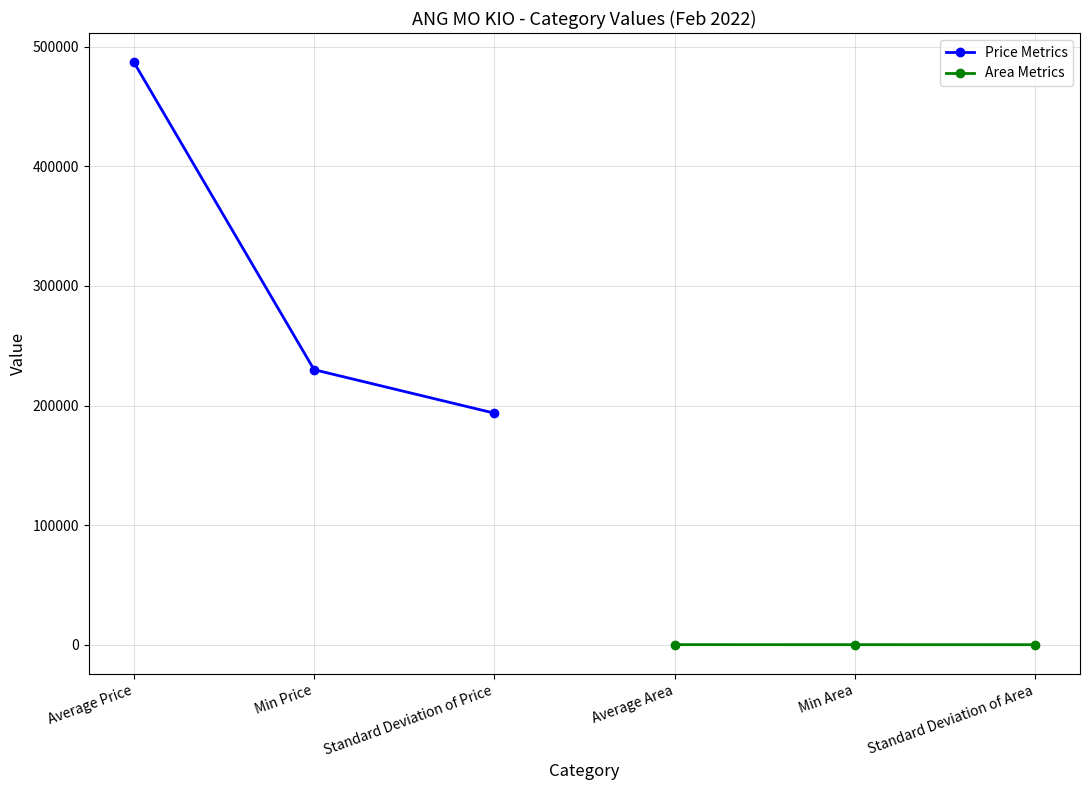

The Area Metrics series shows 44.0 at Min Area. True or false?

True